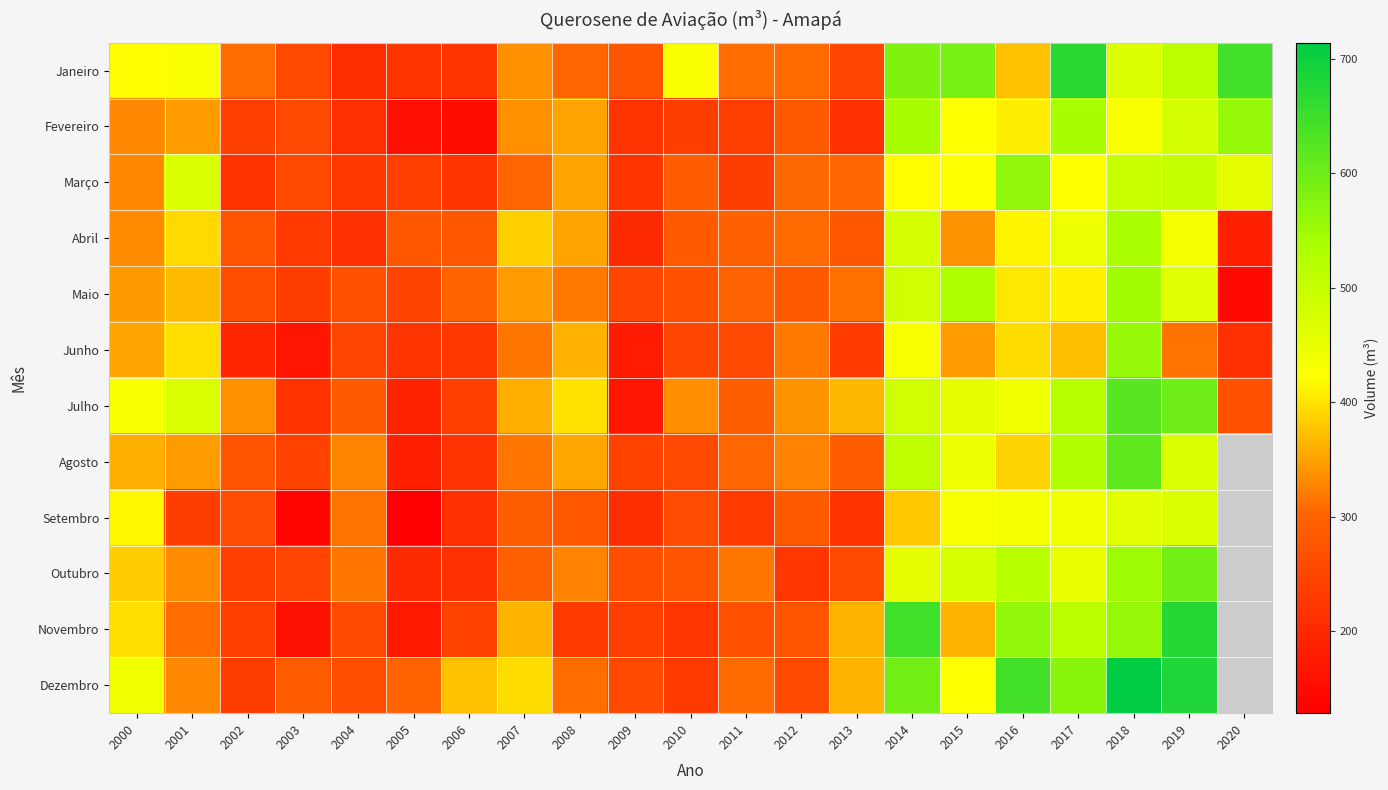

Count the number of categories in the chart.

21